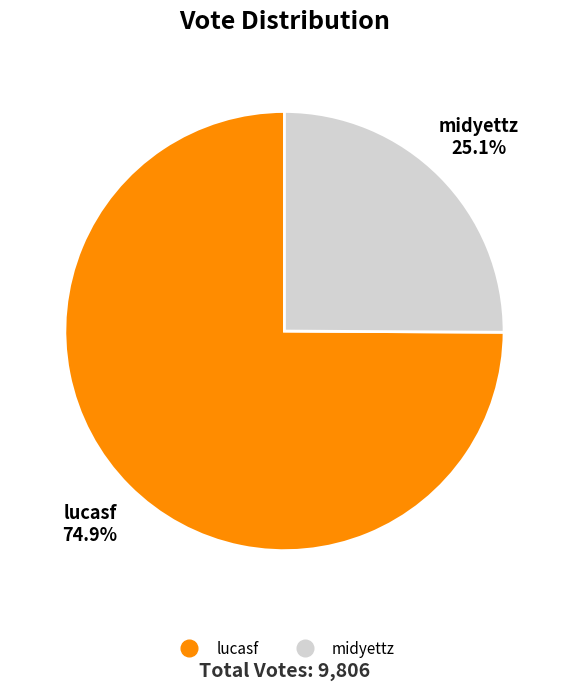

Does lucasf represent more than half of the total?

Yes